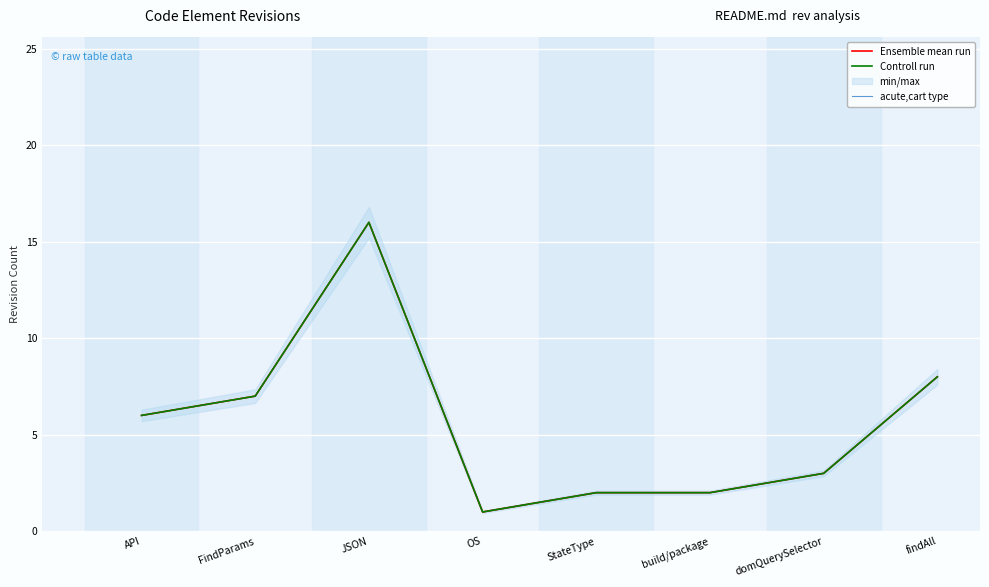

Which series has the widest spread of values?

Ensemble mean run